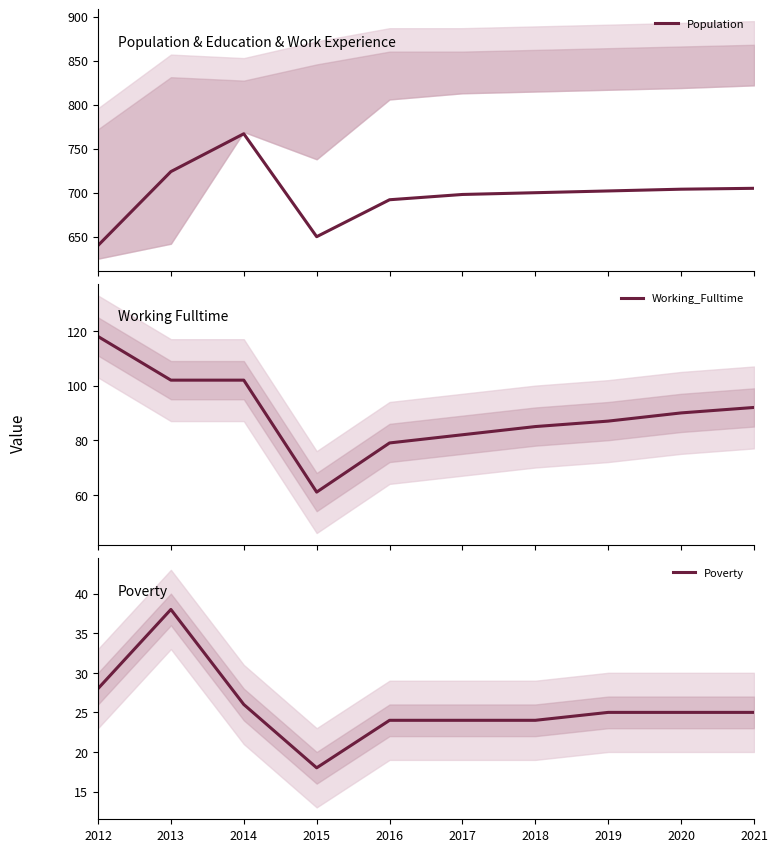

How many lines are shown in the chart?

3